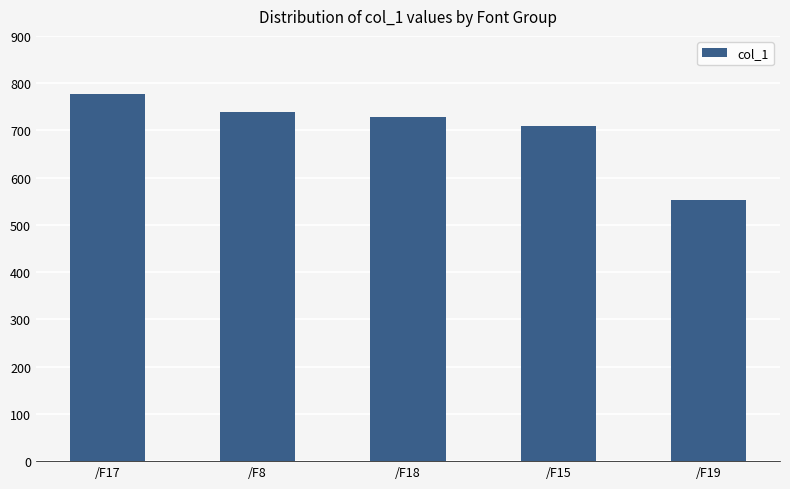

How many data points are less than 729?

2